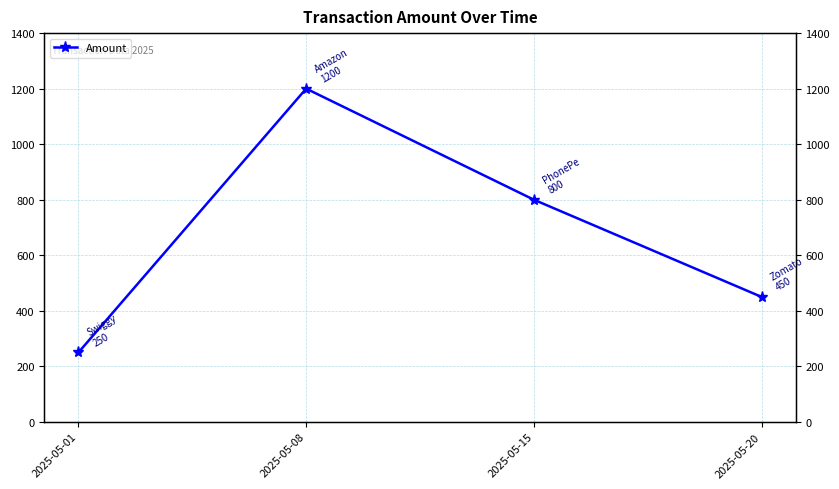

Which label corresponds to the largest value in the chart?

2025-05-08